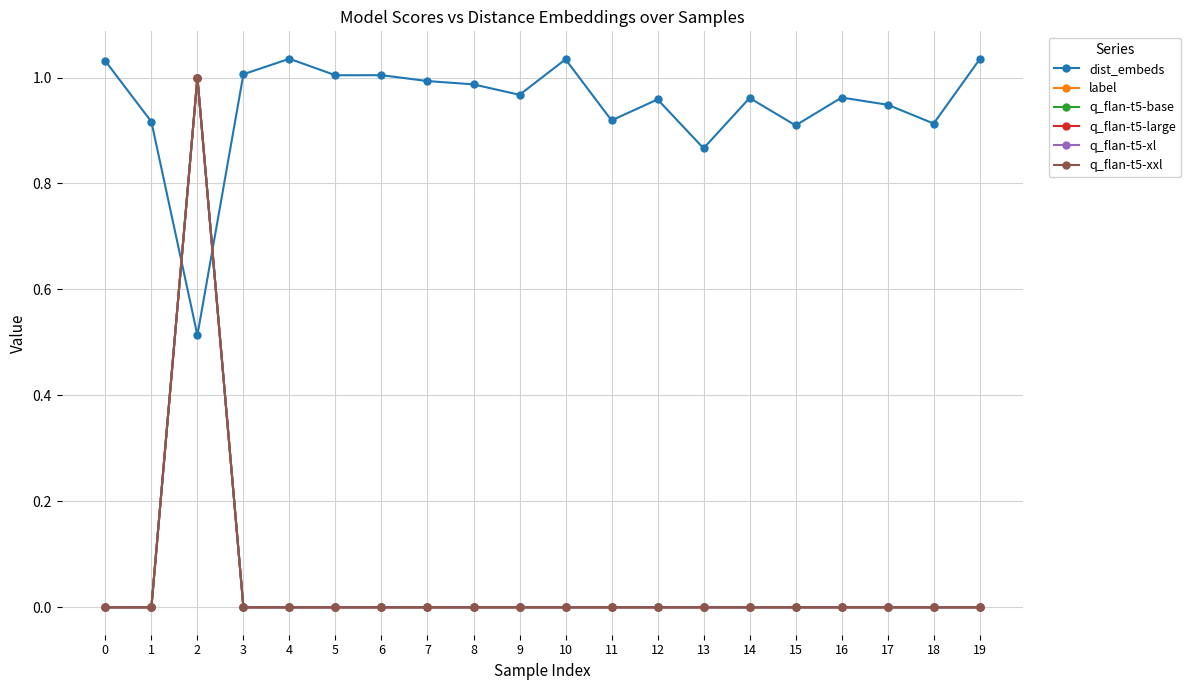

How many lines are shown in the chart?

6